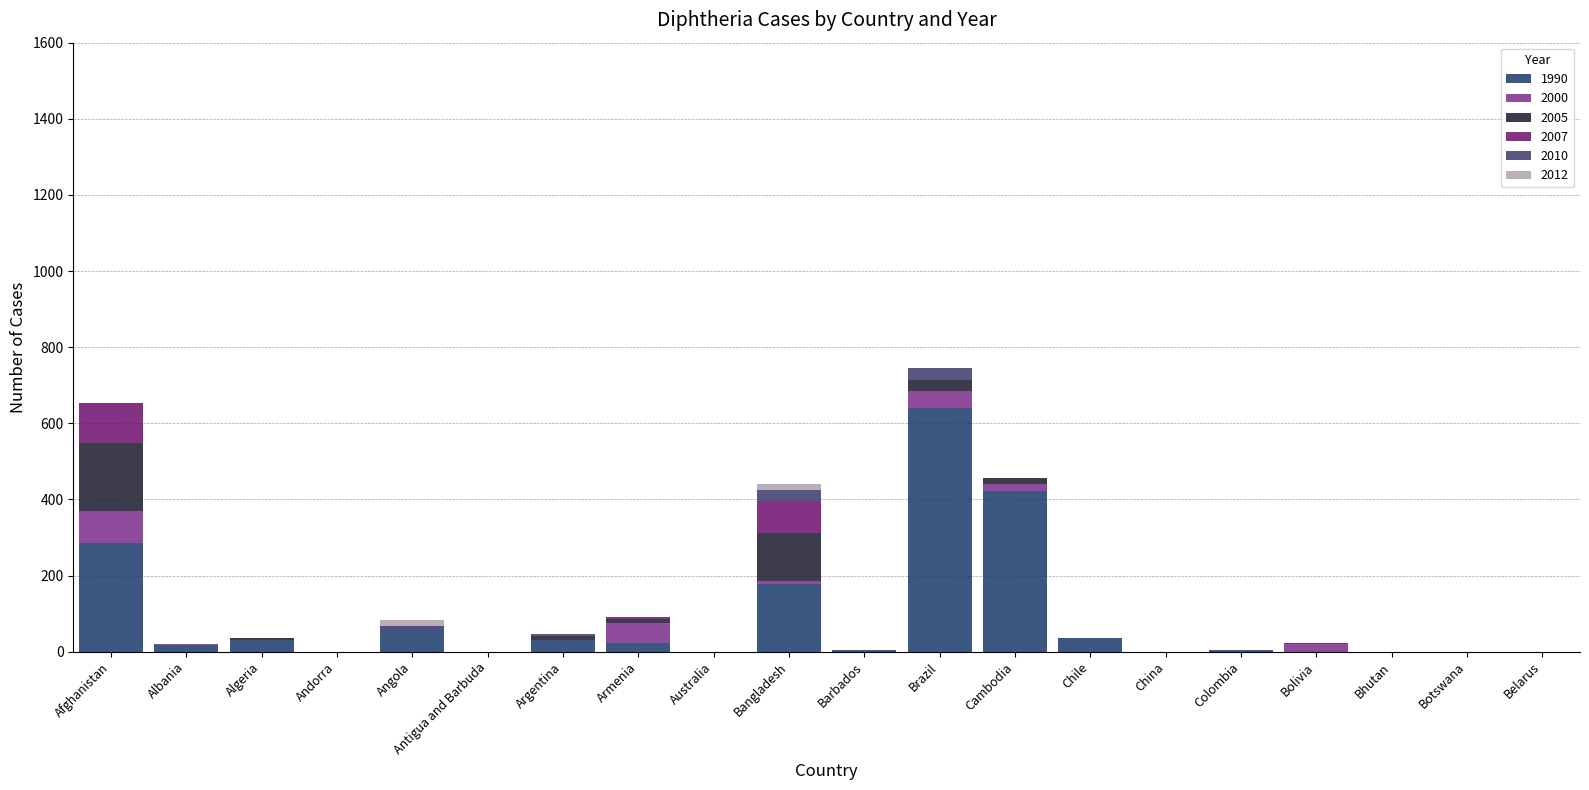

Which series has the largest total across all categories?

1990